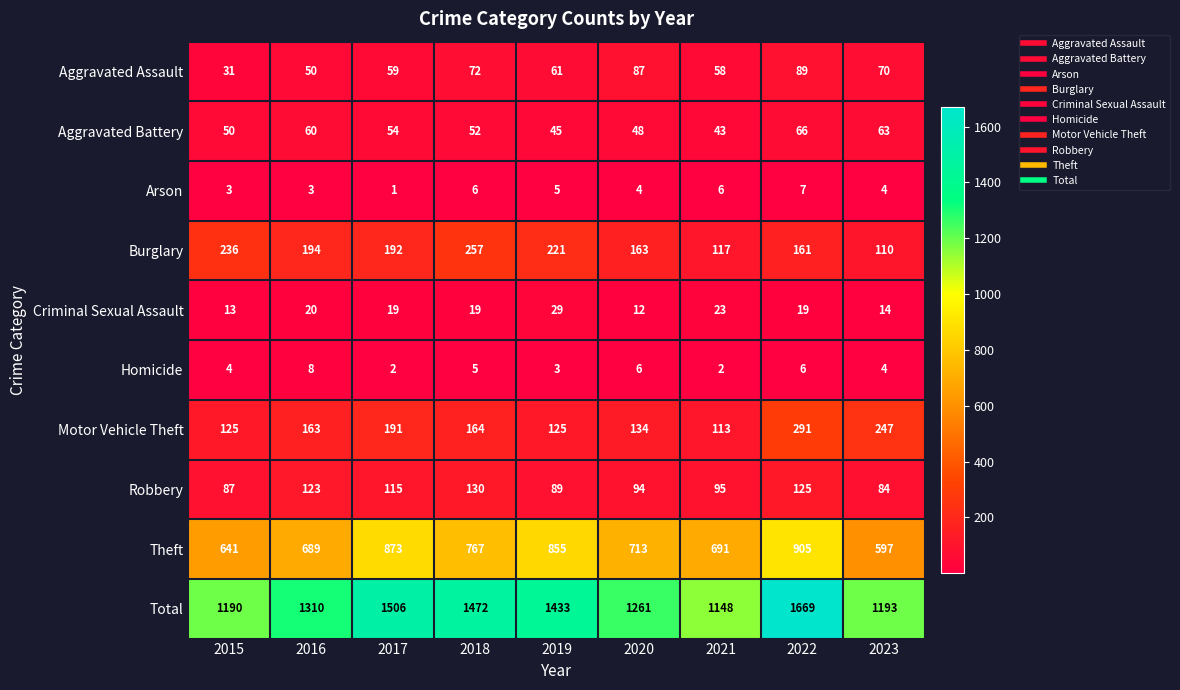

Rank the series by their maximum value, from lowest to highest.

Arson, Homicide, Criminal Sexual Assault, Aggravated Battery, Aggravated Assault, Robbery, Burglary, Motor Vehicle Theft, Theft, Total